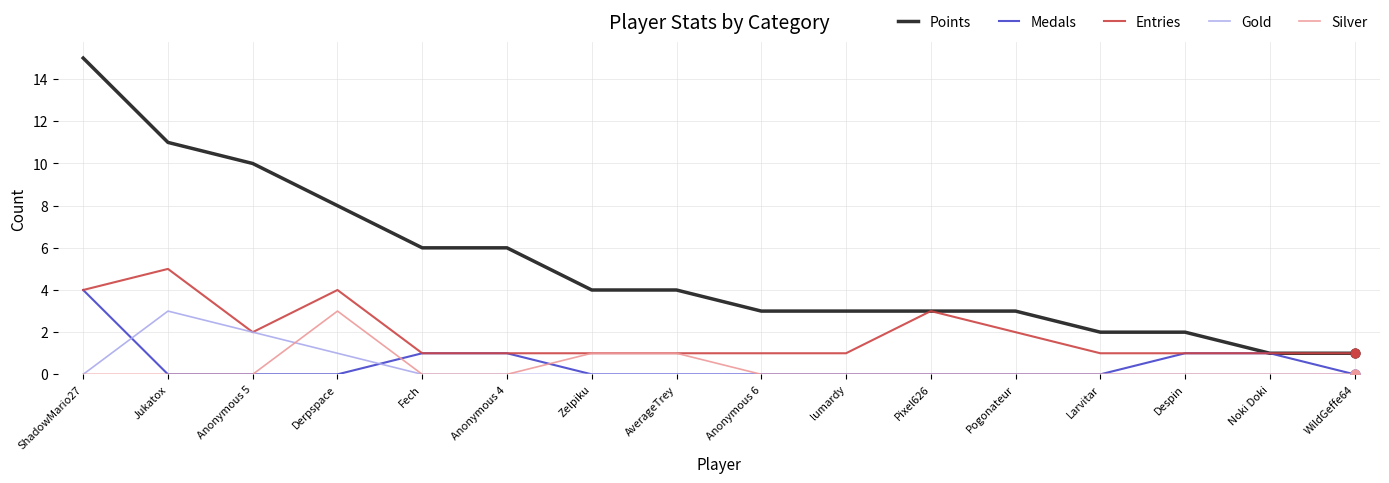

Is the value of Points at AverageTrey greater than the value of Medals at Anonymous 4?

Yes